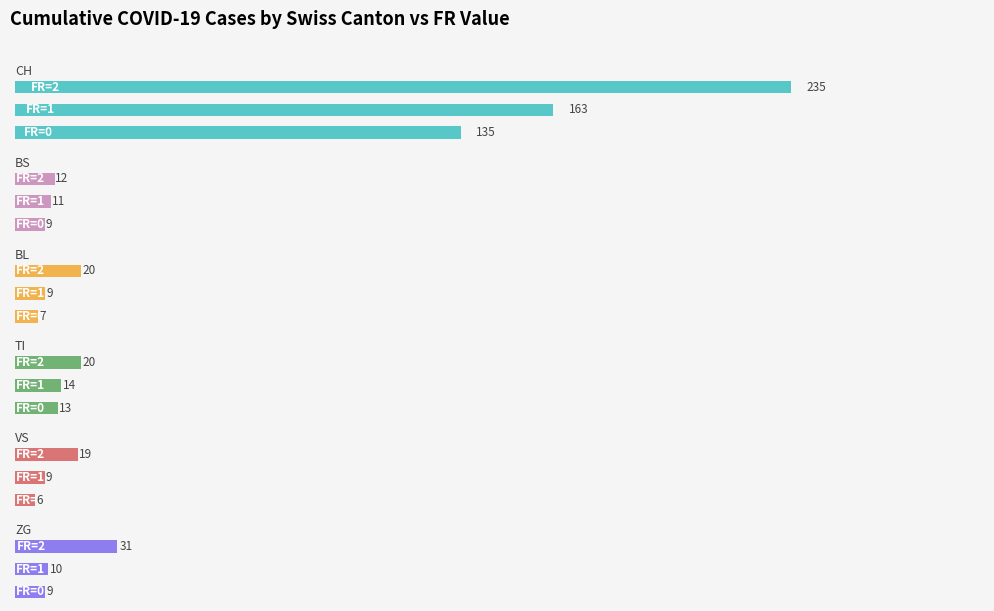

What is the lowest value of the BL series?

7